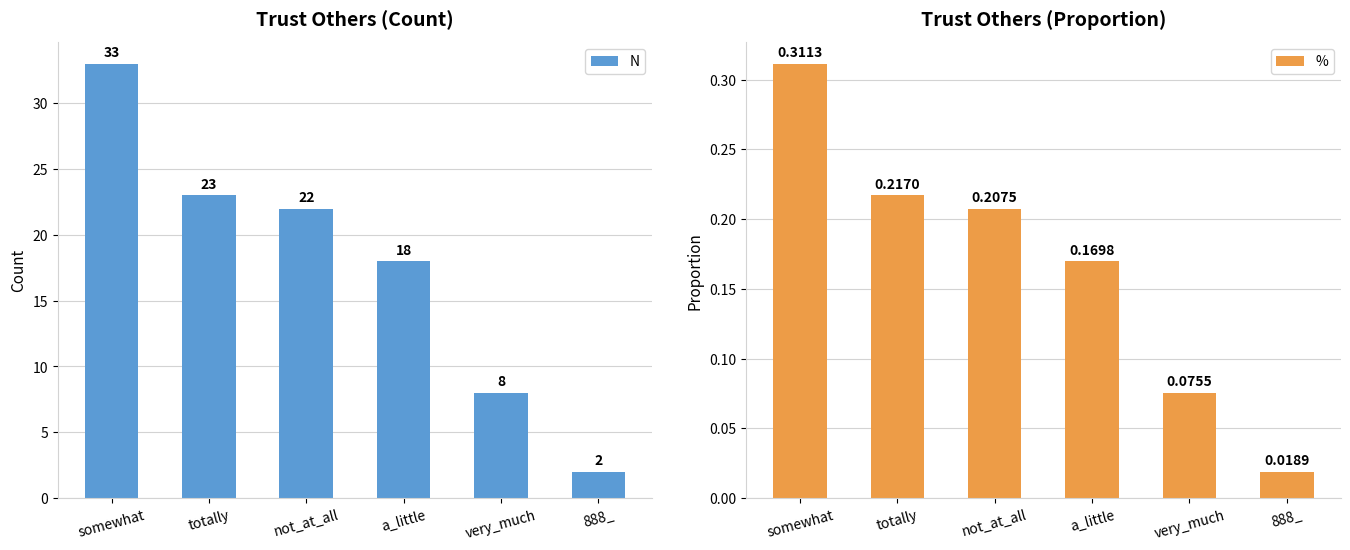

At which category is the sum across all series the highest?

somewhat